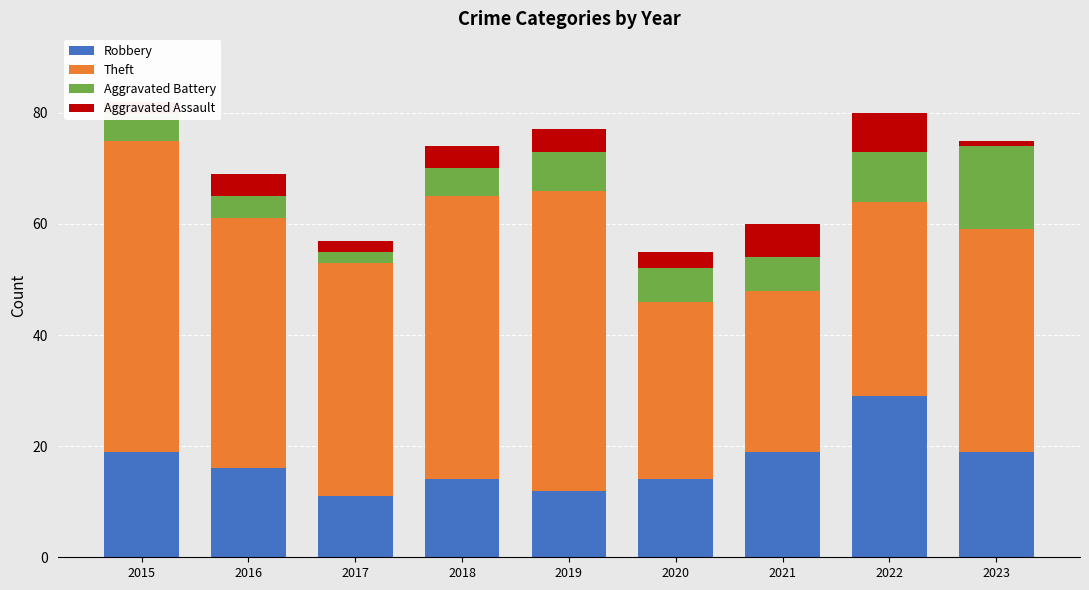

Does the chart contain any negative values?

No